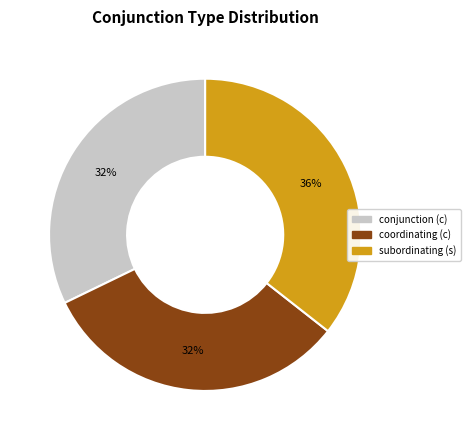

Is there any slice that represents more than half of the pie?

No